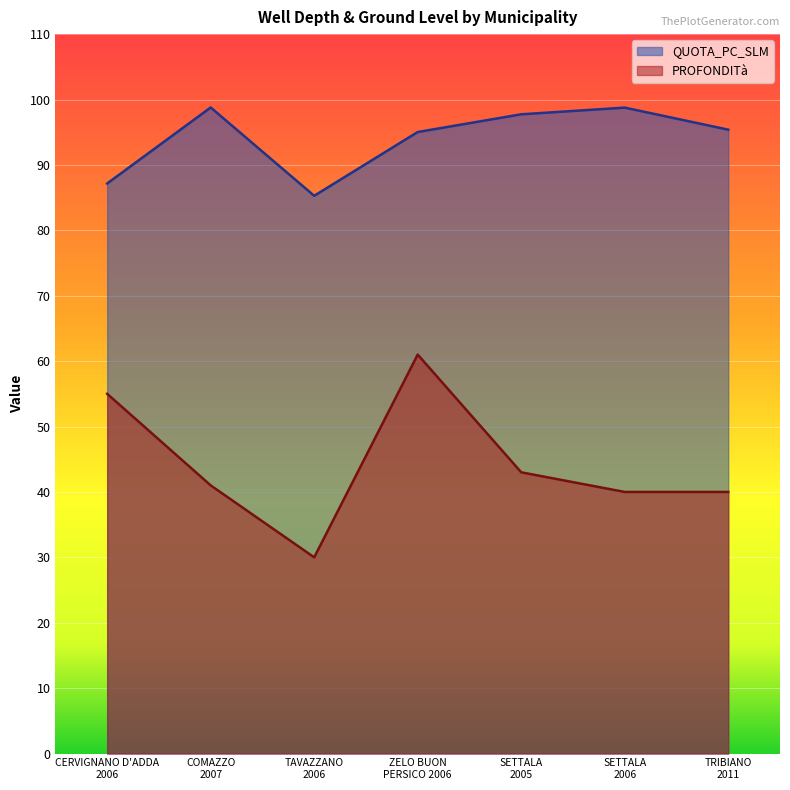

What is the difference between the PROFONDITà values at CERVIGNANO D'ADDA
2006 and COMAZZO
2007?

14.0